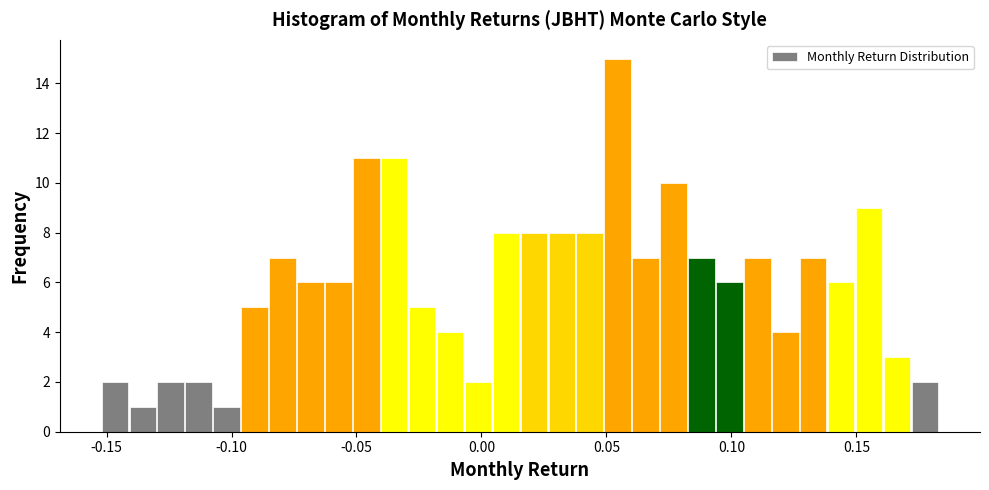

Around what value on the x-axis is the tallest bar? Give the approximate position of its centre, as read against the axis.

0.055